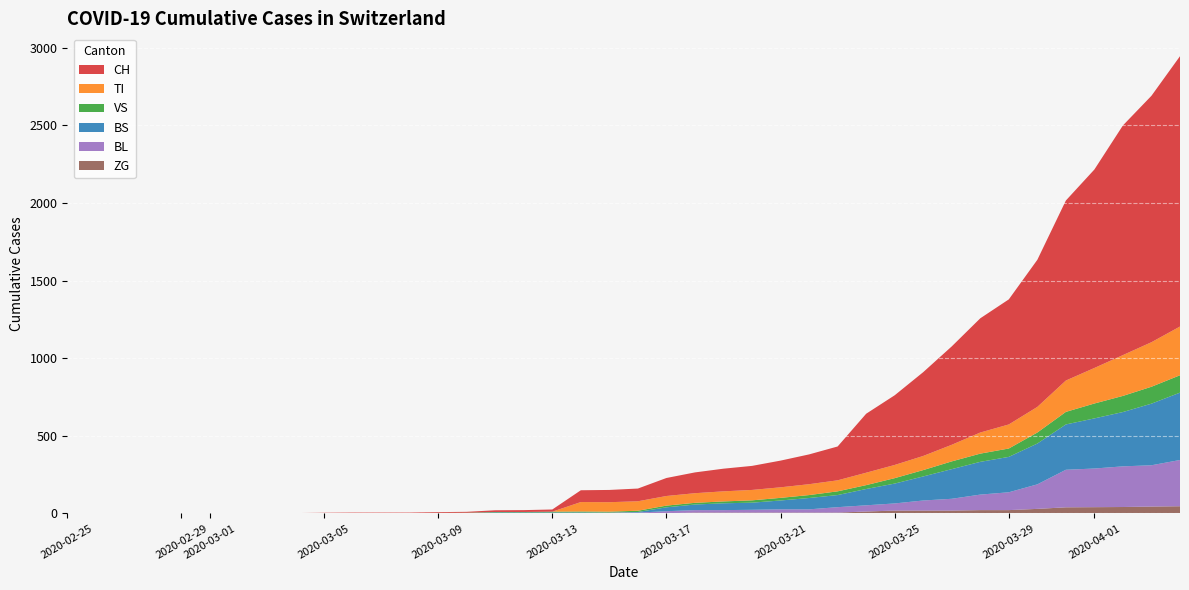

Reading left to right, transcribe all the data shown in this chart.

CH: 0=0	1=0	2=0	3=0	4=0	5=0	6=0	7=0	8=0	9=2	10=3	11=3	12=3	13=5	14=6	15=11	16=12	17=14	18=76	19=79	20=82	21=116	22=134	23=146	24=155	25=172	26=192	27=218	28=380	29=449	30=540	31=634	32=736	33=806	34=948	35=1160	36=1279	37=1480	38=1588	39=1742
TI: 0=0	1=0	2=0	3=0	4=0	5=0	6=0	7=0	8=0	9=0	10=0	11=0	12=0	13=0	14=0	15=0	16=0	17=0	18=61	19=61	20=61	21=62	22=62	23=65	24=67	25=68	26=70	27=71	28=80	29=85	30=91	31=107	32=136	33=155	34=165	35=202	36=229	37=263	38=287	39=314
VS: 0=0	1=0	2=0	3=2	4=2	5=2	6=2	7=2	8=2	9=2	10=2	11=2	12=2	13=2	14=2	15=3	16=3	17=5	18=6	19=6	20=8	21=11	22=11	23=12	24=15	25=17	26=19	27=24	28=25	29=35	30=41	31=50	32=53	33=54	34=71	35=81	36=96	37=104	38=109	39=112
BS: 0=0	1=0	2=0	3=0	4=0	5=0	6=0	7=0	8=0	9=0	10=0	11=0	12=0	13=0	14=0	15=4	16=4	17=4	18=4	19=0	20=4	21=25	22=36	23=44	24=46	25=57	26=73	27=78	28=105	29=128	30=155	31=191	32=211	33=228	34=263	35=292	36=323	37=350	38=397	39=434
BL: 0=0	1=0	2=0	3=0	4=0	5=0	6=0	7=0	8=0	9=0	10=0	11=0	12=0	13=1	14=2	15=2	16=2	17=2	18=2	19=5	20=5	21=13	22=16	23=16	24=18	25=21	26=21	27=35	28=40	29=46	30=65	31=76	32=100	33=115	34=158	35=242	36=249	37=262	38=266	39=298
ZG: 0=0	1=0	2=0	3=0	4=0	5=0	6=0	7=0	8=0	9=0	10=0	11=0	12=0	13=0	14=0	15=0	16=0	17=0	18=0	19=0	20=0	21=1	22=5	23=5	24=5	25=5	26=5	27=5	28=12	29=18	30=18	31=18	32=21	33=21	34=29	35=39	36=40	37=41	38=44	39=46